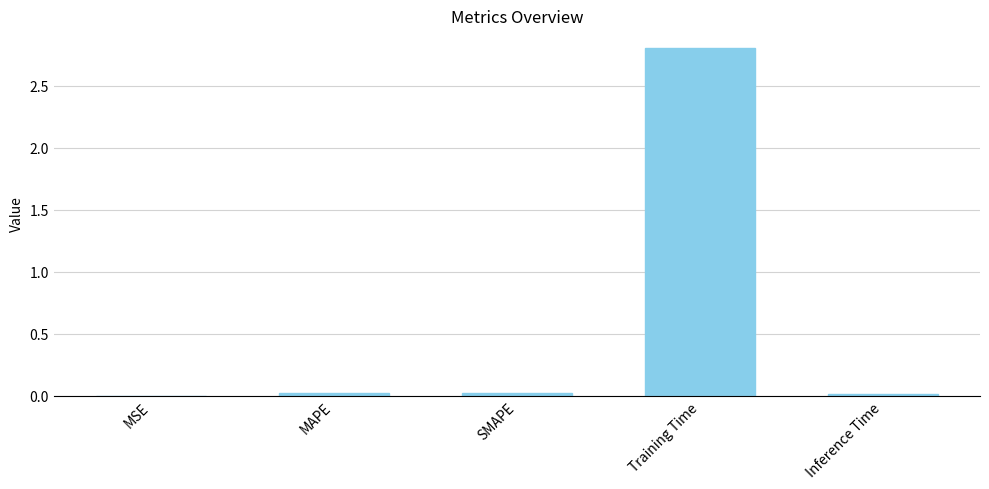

The value at SMAPE is 0.0. True or false?

True